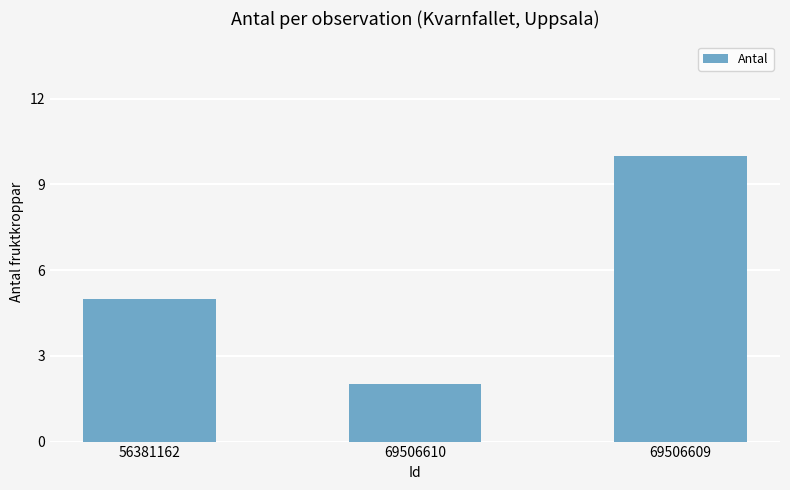

What is the greatest value displayed?

10